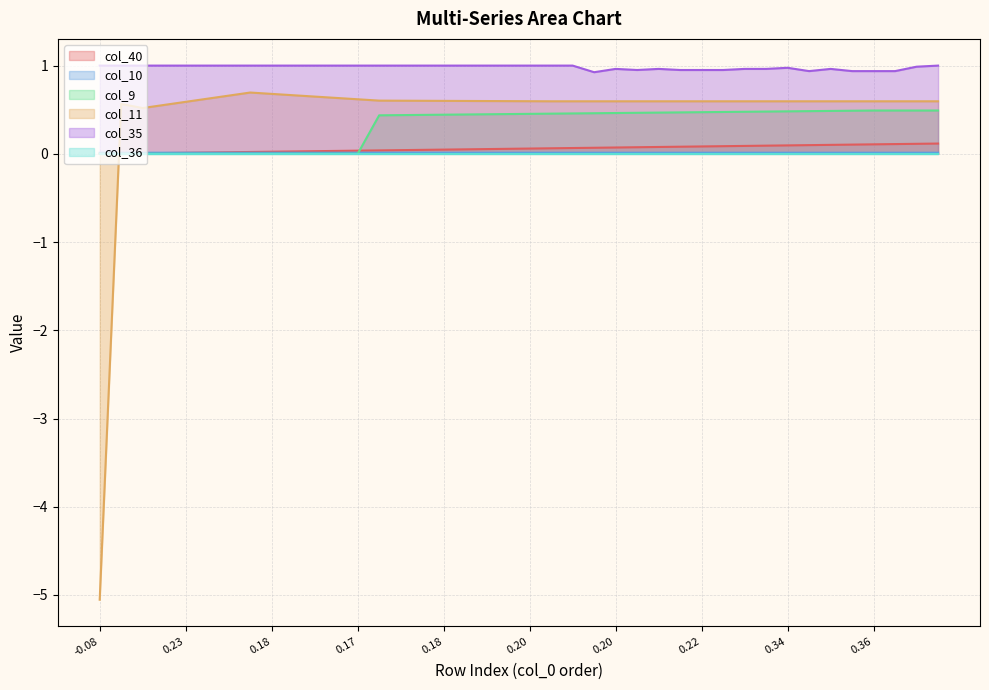

True or false: col_9 has more than 2 interior local peaks.

False